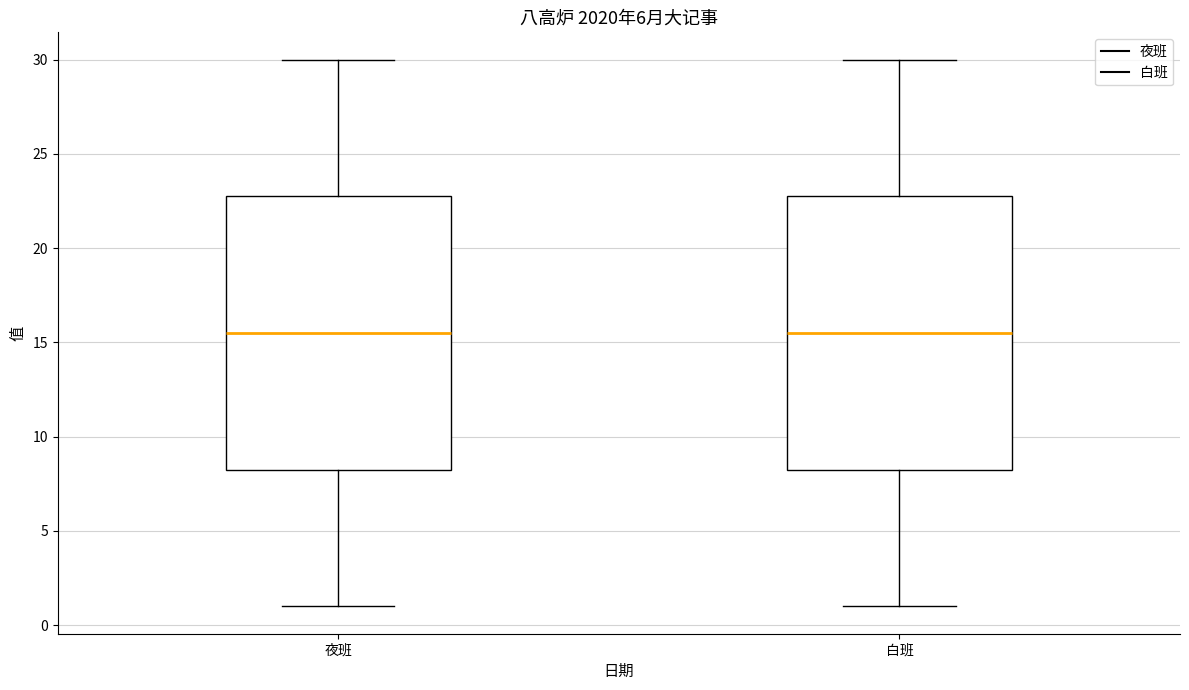

Reading left to right, read every box against the y-axis: the position of its median line, the range the box covers, and the ends of its whiskers. The values are not printed on the chart, so give them approximately, as read against the axis.

夜班: median 15.5, box 8.5 to 23.0, whiskers 1.0 to 30.0
白班: median 15.5, box 8.5 to 23.0, whiskers 1.0 to 30.0